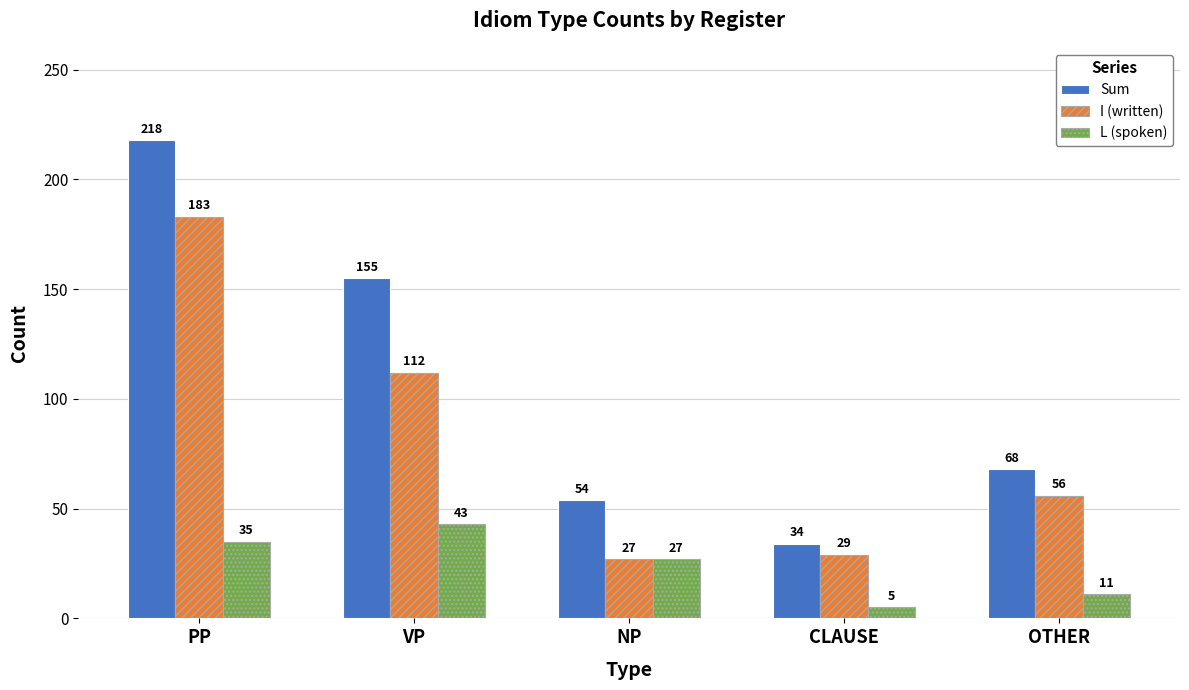

What are all the series names shown in the legend?

Sum, I (written), L (spoken)